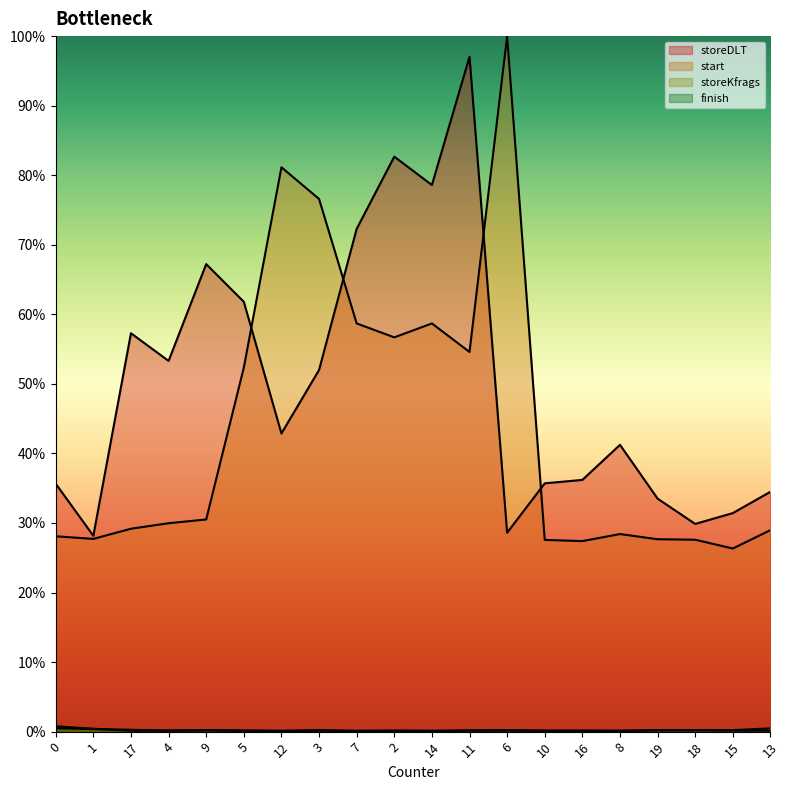

What is the sum of all finish values?

4.2